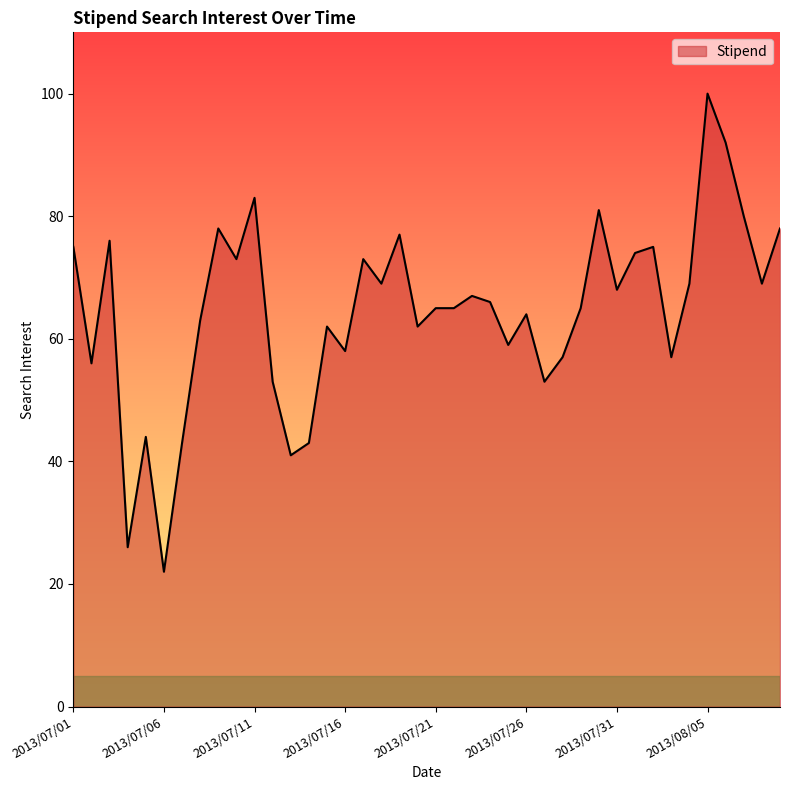

What is the maximum value shown in the chart?

100